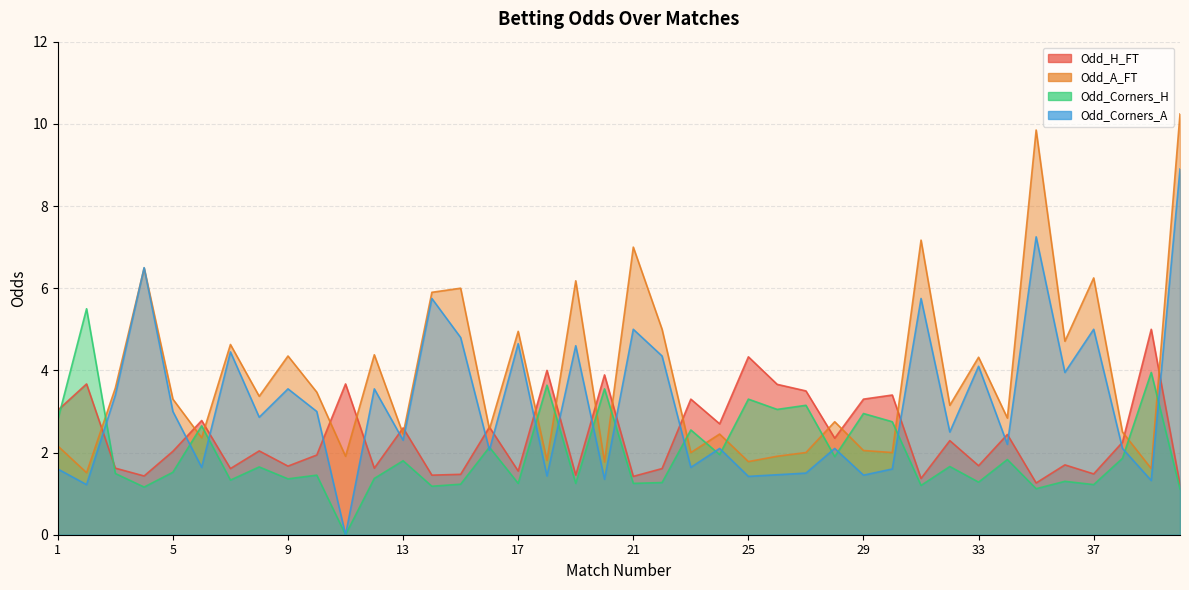

The value of Odd_Corners_H at 28 is 1.9. True or false?

True